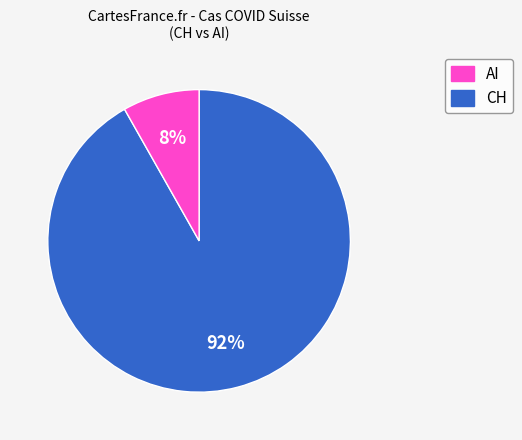

Count the number of slices in the pie.

2